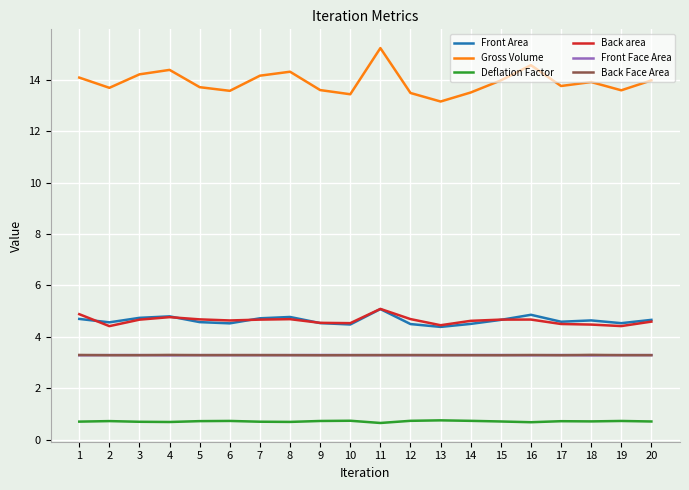

The value of Back area at 8 is 4.7. True or false?

True